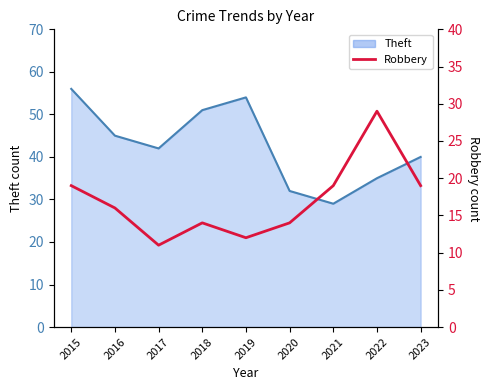

How many categories are shown in the chart?

9